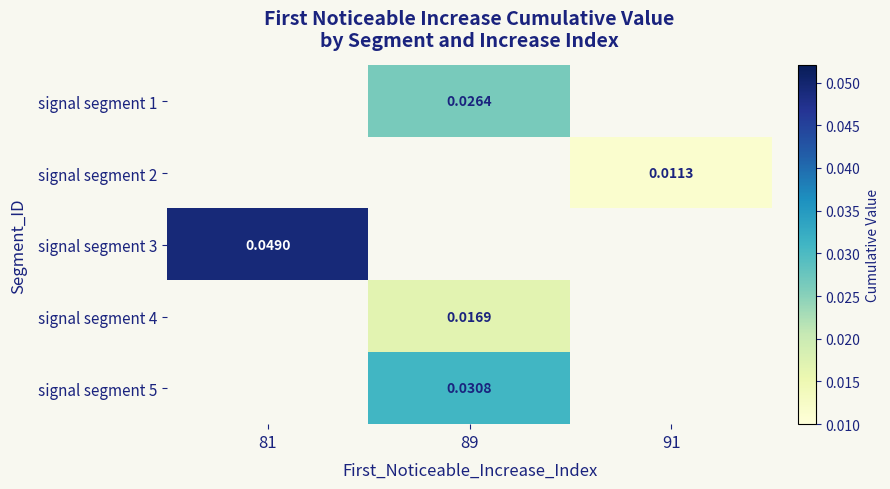

Is the value of signal segment 3 at 81 greater than the value of signal segment 1 at 89?

Yes